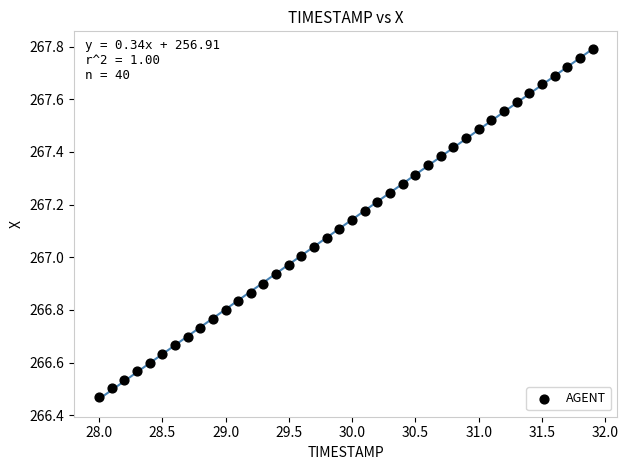

What is the range of Y values (max minus min)?

1.3